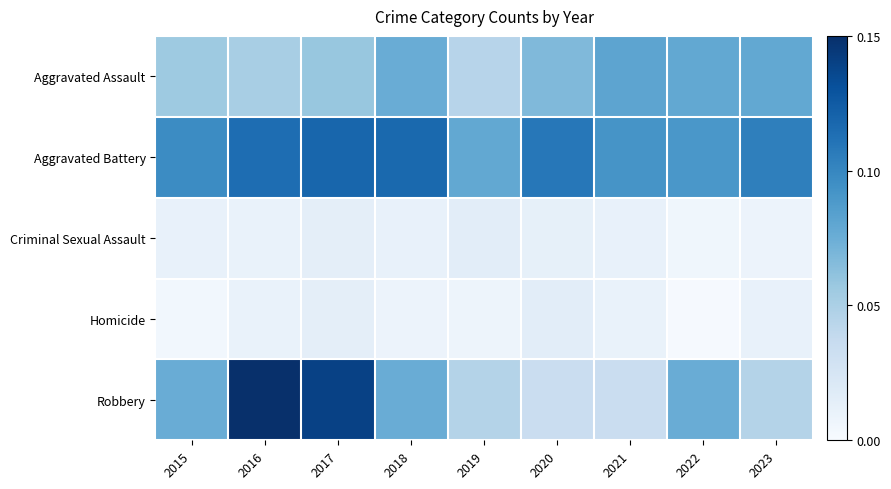

The value of Criminal Sexual Assault at 2021 is 0.0. True or false?

True